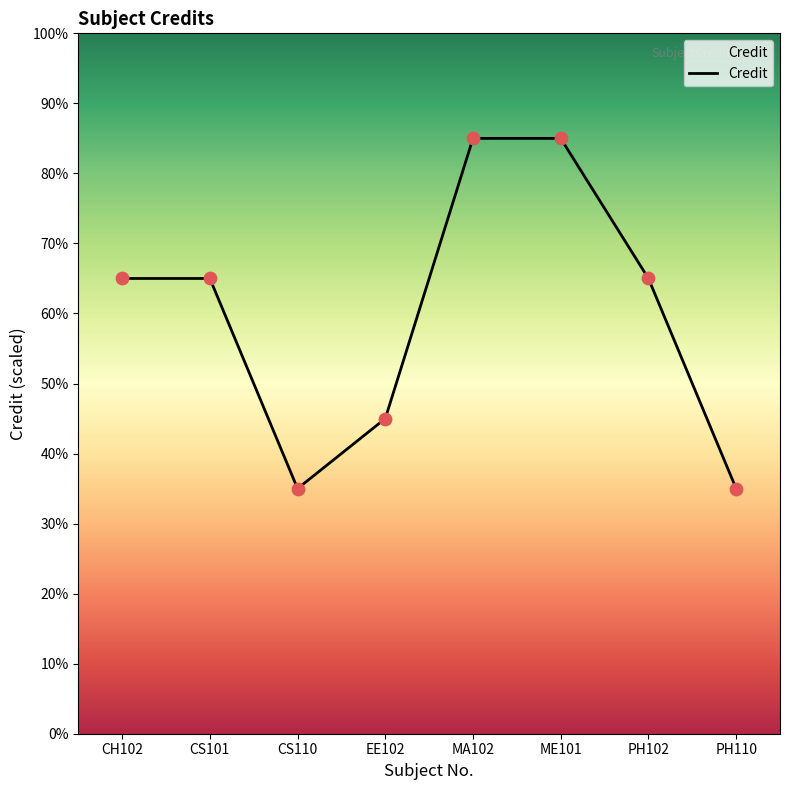

What is the ratio of the value at MA102 to the value at PH110?

2.4